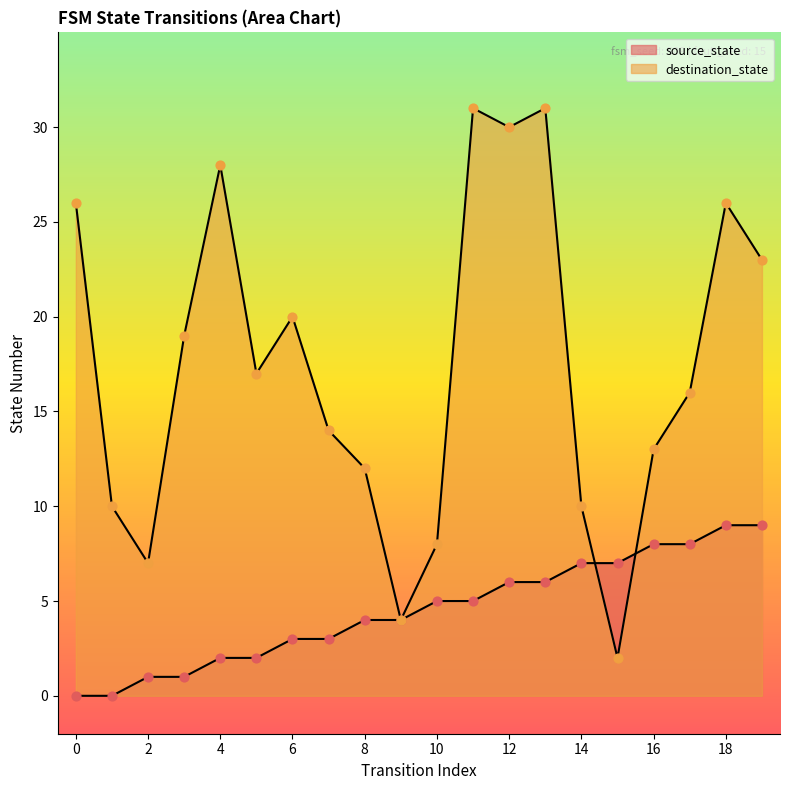

Which series has the largest total across all categories?

destination_state